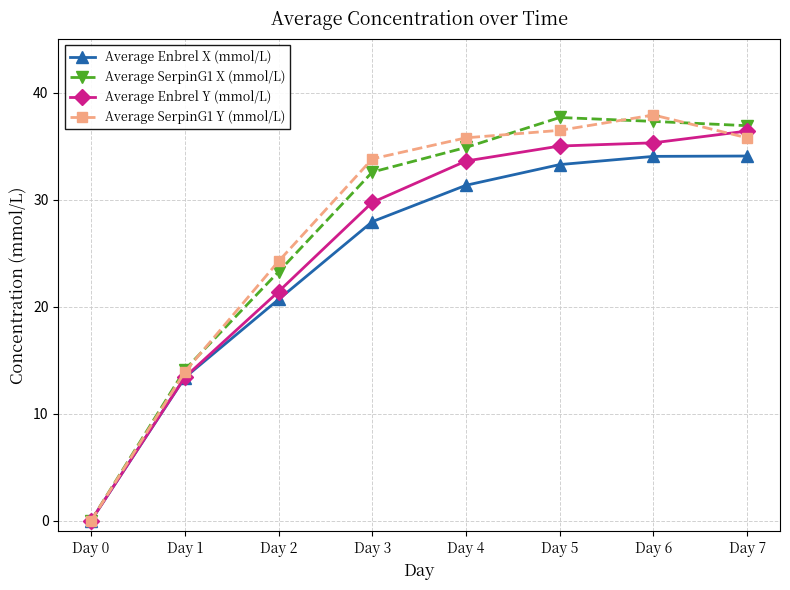

Is it true that Average Enbrel Y (mmol/L) equals 21.4 at Day 2?

True